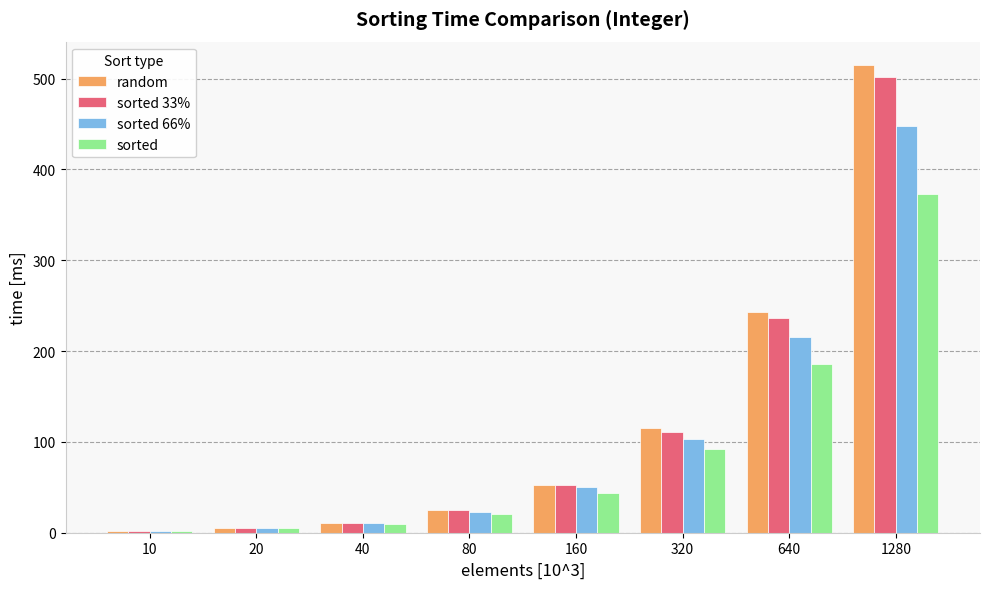

What is the maximum value for random?

515